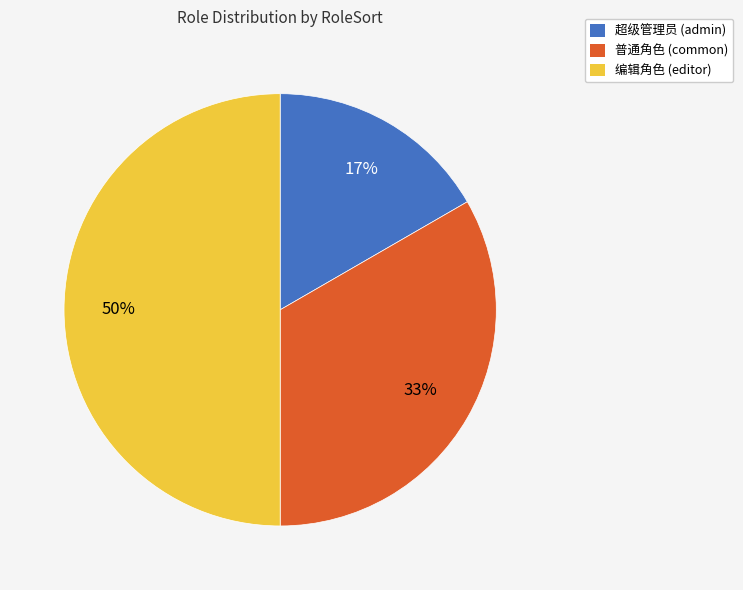

To the nearest percent, what is the average slice percentage?

33%